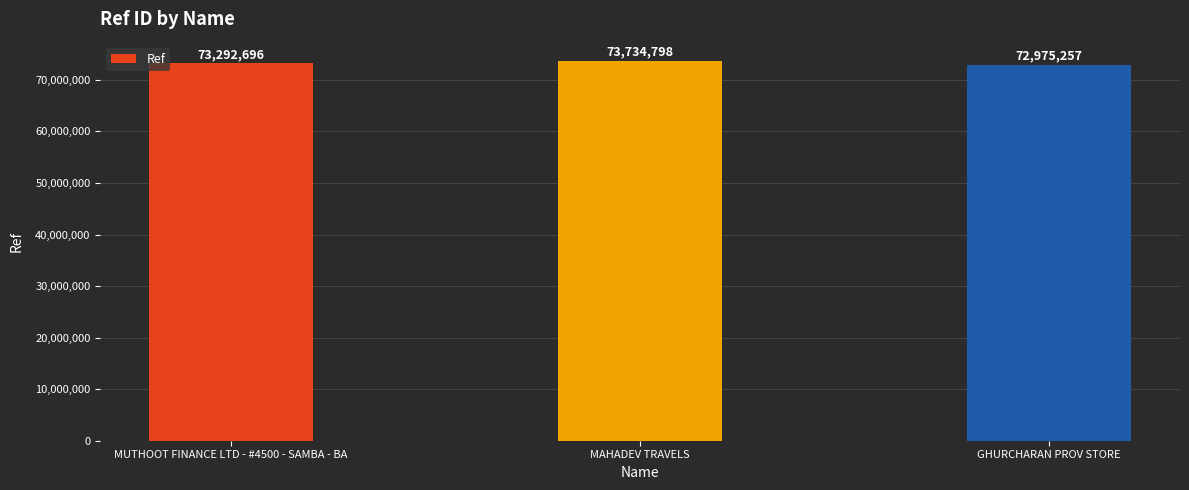

What is the smallest value displayed?

72975257